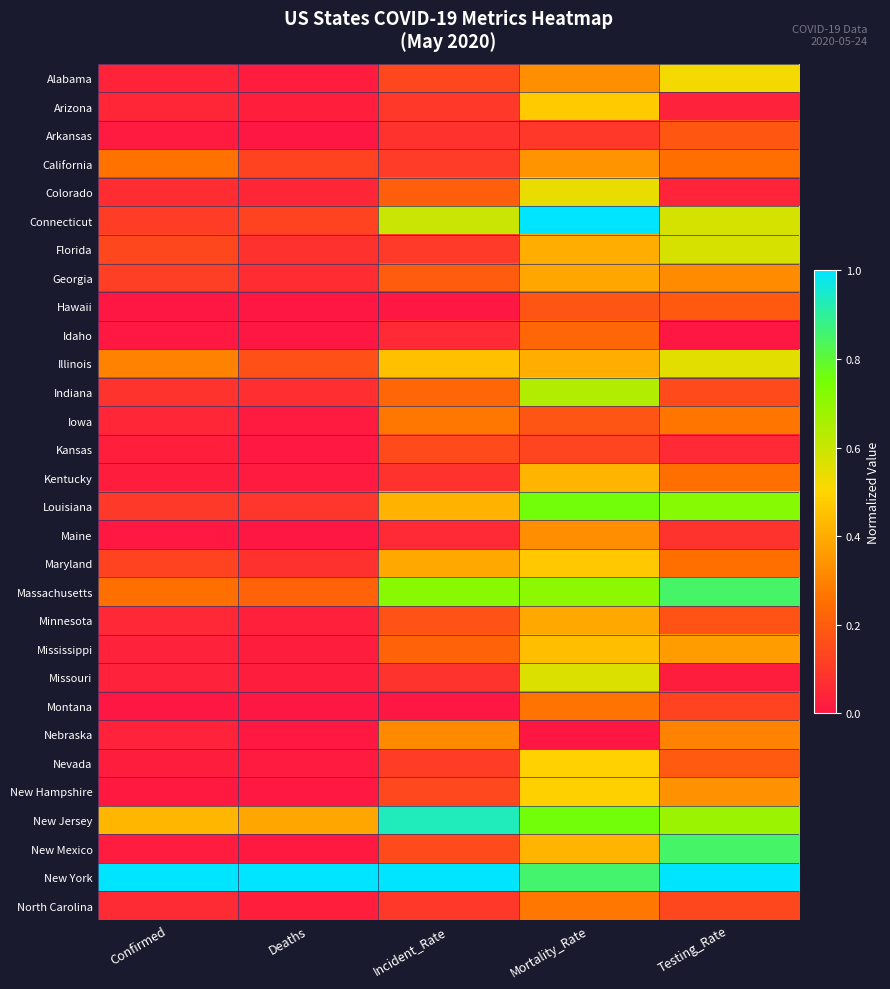

What is the difference between the highest and lowest values at Incident_Rate?

1.0